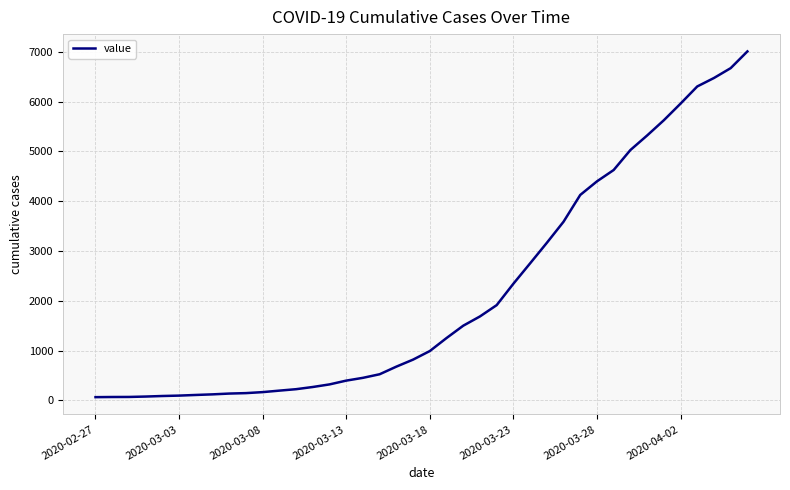

What is the greatest value displayed?

7008